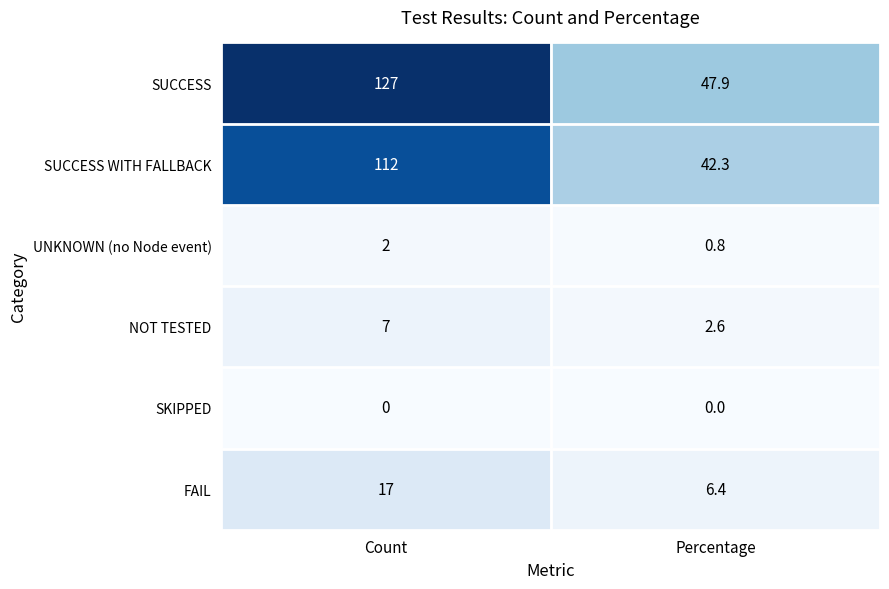

What value does the SUCCESS WITH FALLBACK series have at Count?

112.0